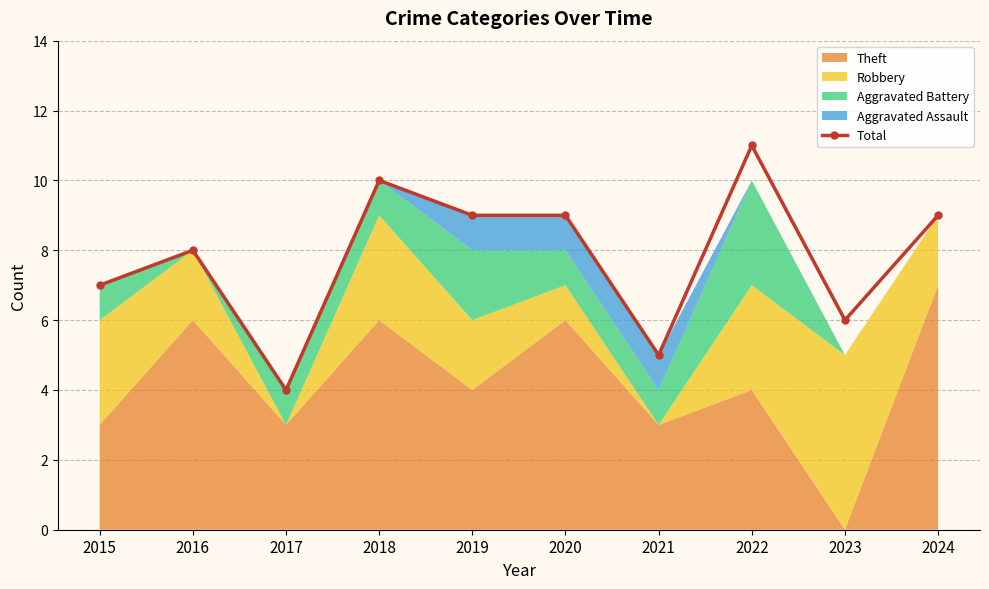

What is the value of the 8th point from the left?

11